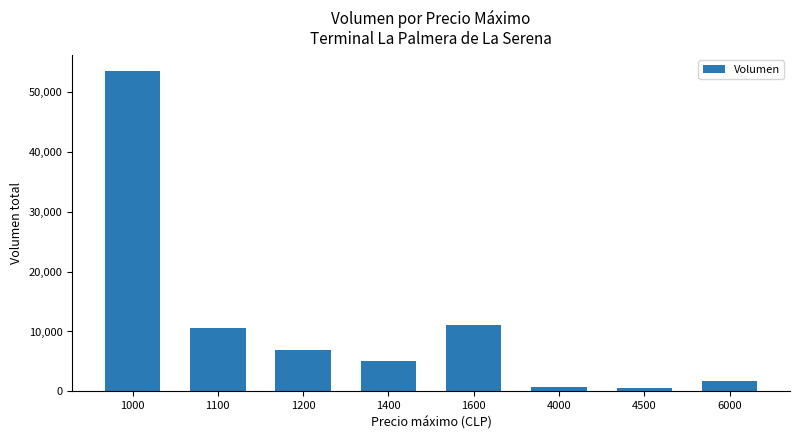

What is the change in value from 1100 to 1400?

-5580